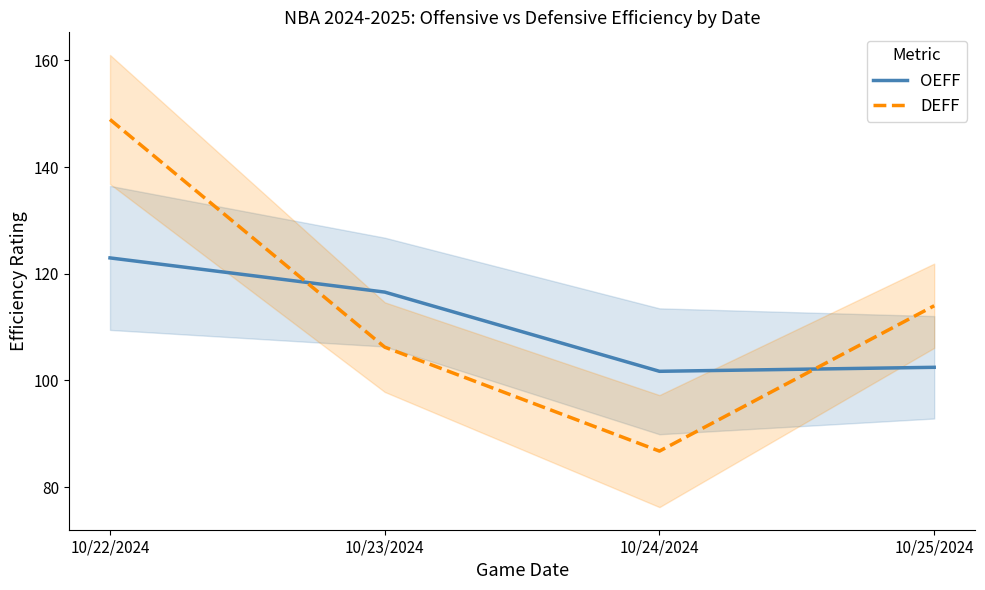

True or false: OEFF and DEFF cross at least once.

True